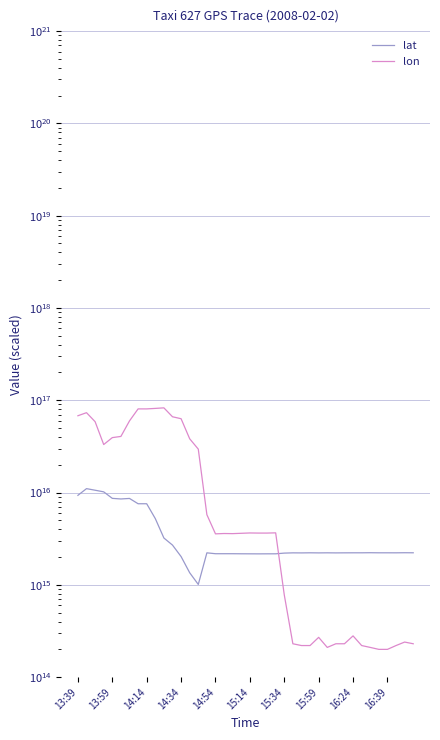

How many data points in lat are less than 2224999999999832?

20